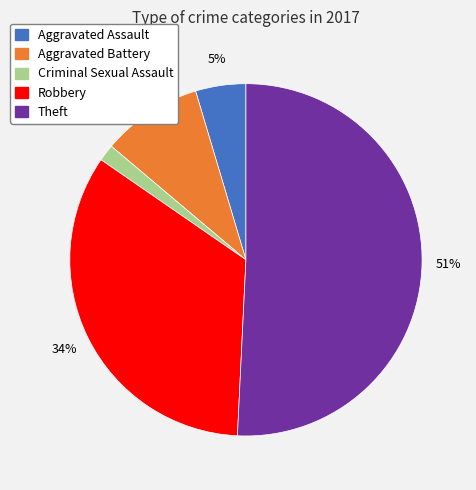

Is it true that Theft is 51% of the pie?

True